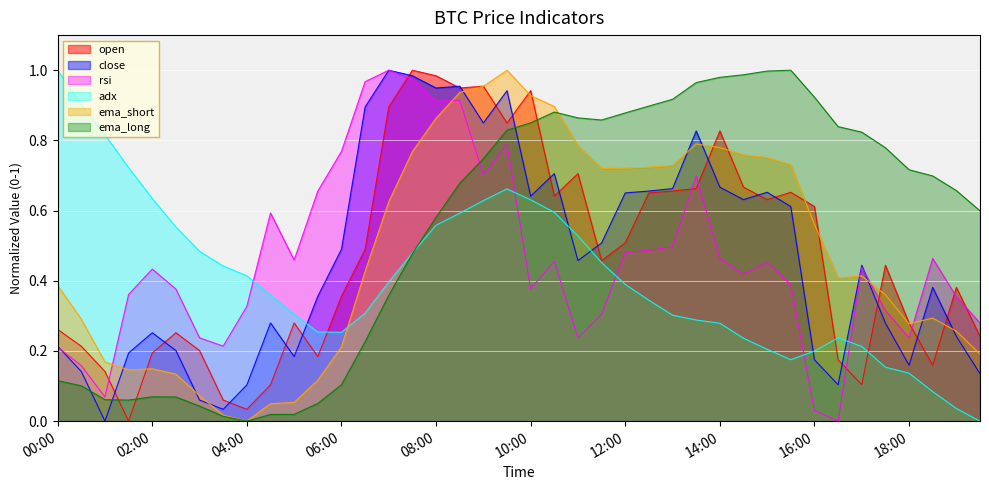

At 2024-09-20 09:00:00, list the series in order from smallest to largest.

adx, rsi, ema_long, close, ema_short, open